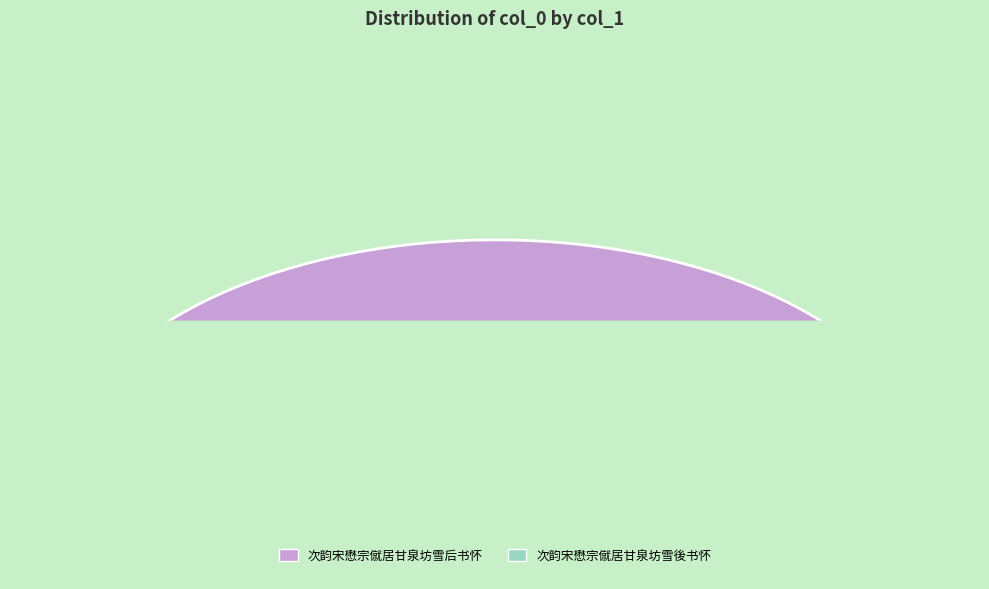

To the nearest percent, what portion does 次韵宋懋宗僦居甘泉坊雪后书怀 represent?

90%